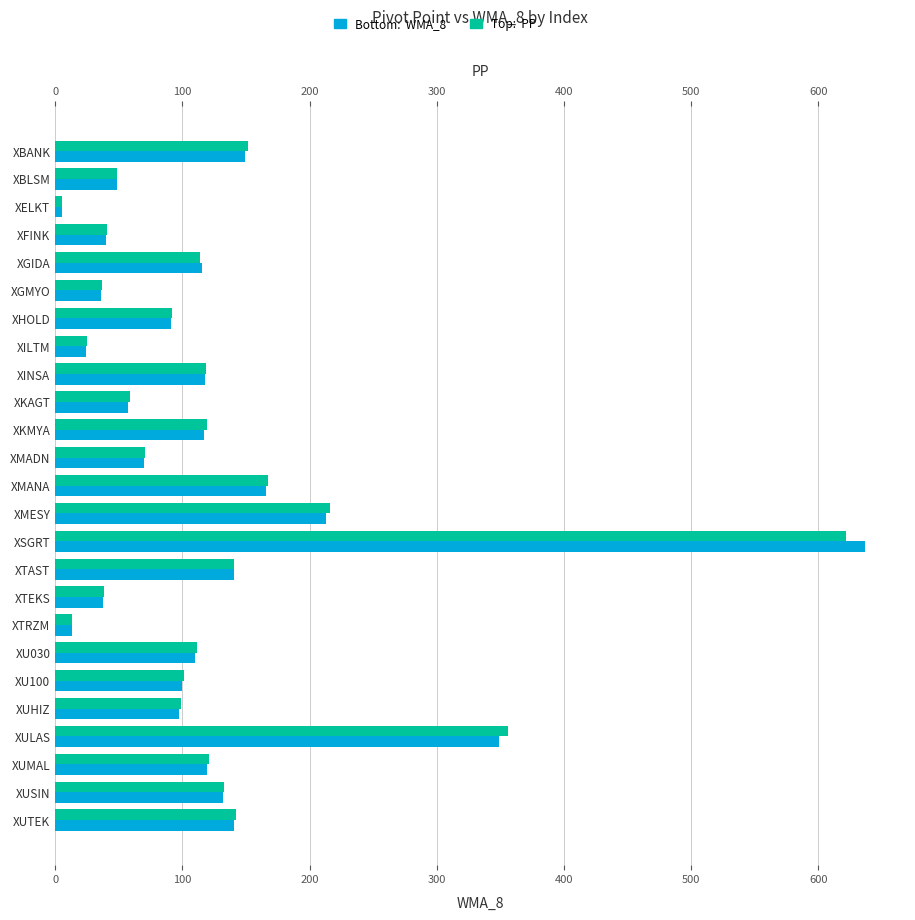

Which series has the largest range (max minus min)?

WMA_8